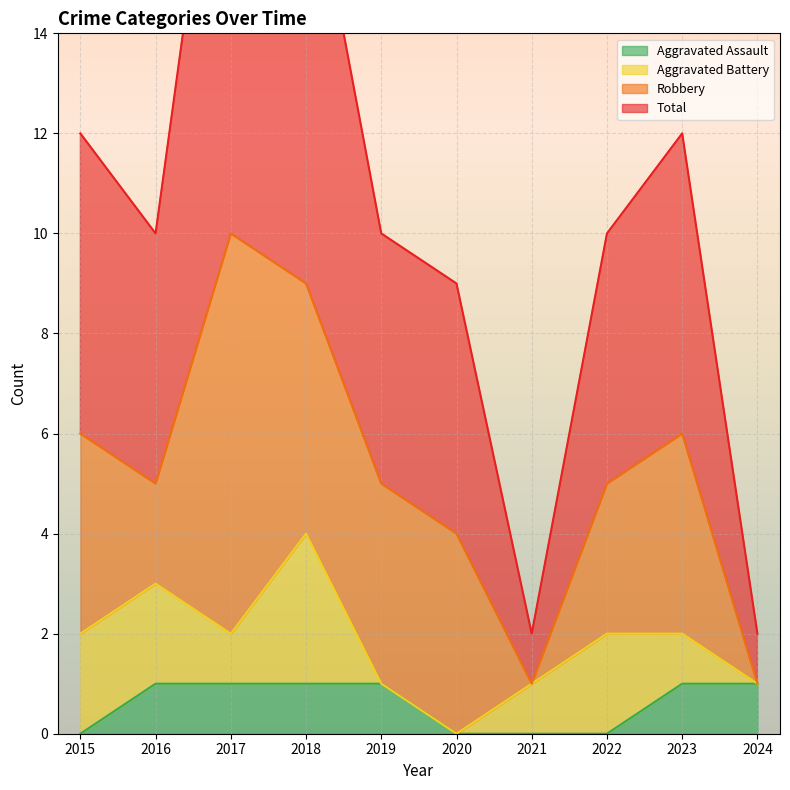

Between 2015 and 2023, which series saw the biggest shift?

Aggravated Assault